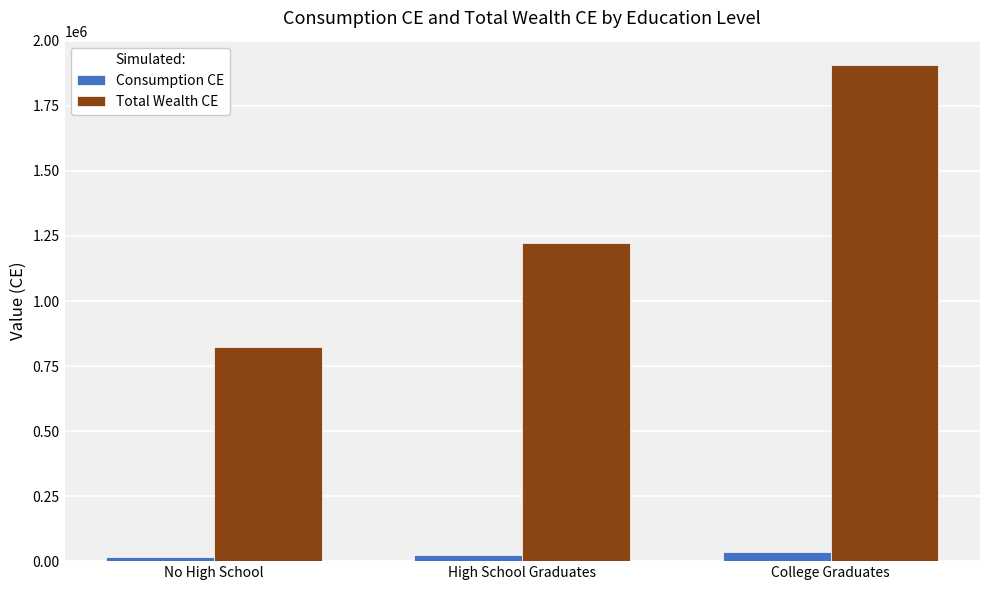

Which series has the widest spread of values?

Total Wealth CE